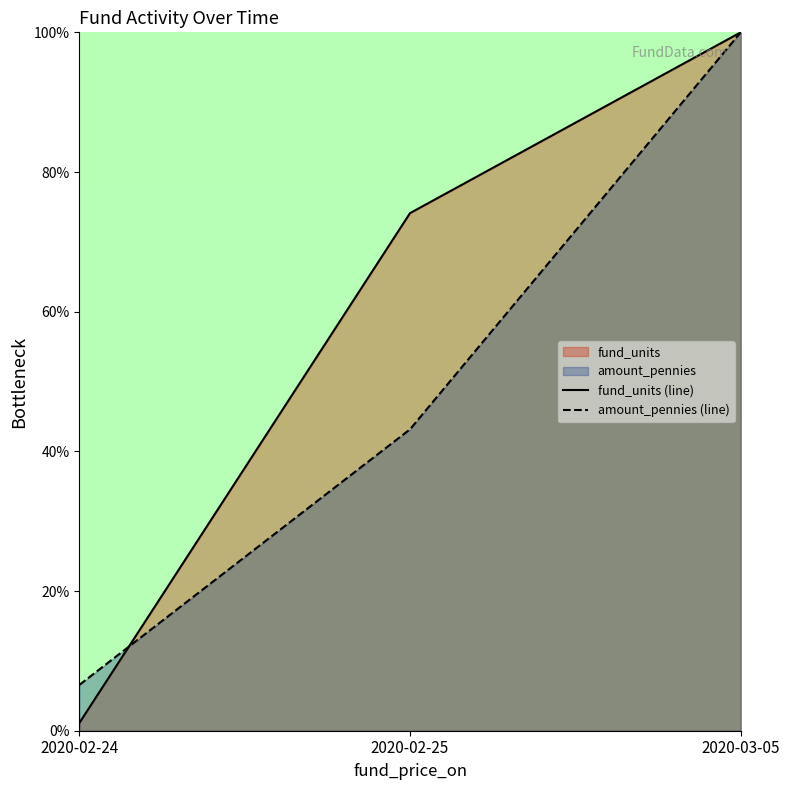

What is the label of the 1st point from the left?

2020-02-24